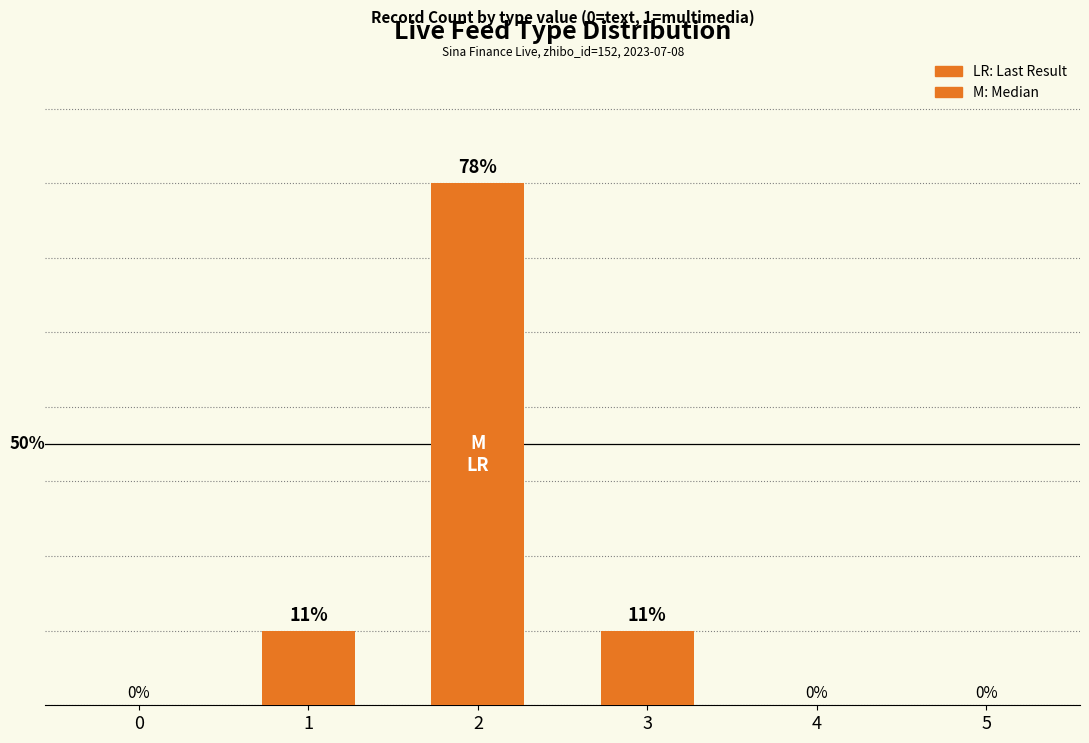

Are the bars horizontal?

No